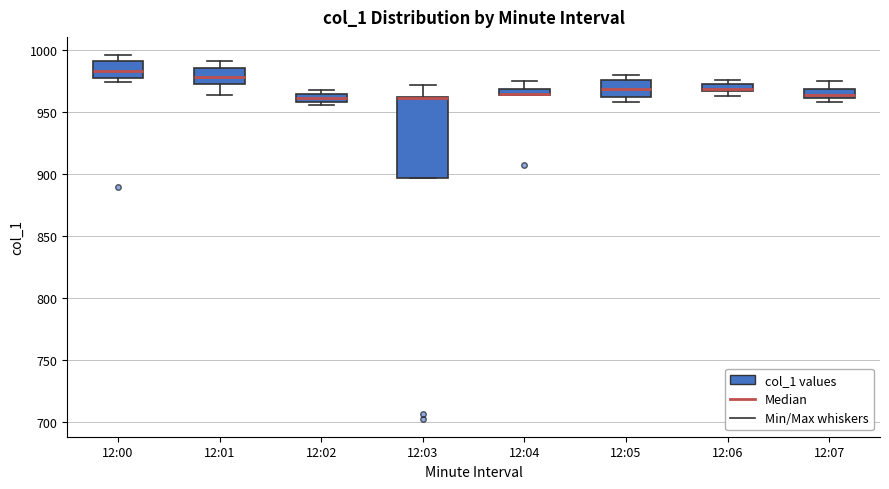

Where is the lower edge of the box for 12:03 on the y-axis? The values are not printed on the chart, so give them approximately, as read against the axis.

895